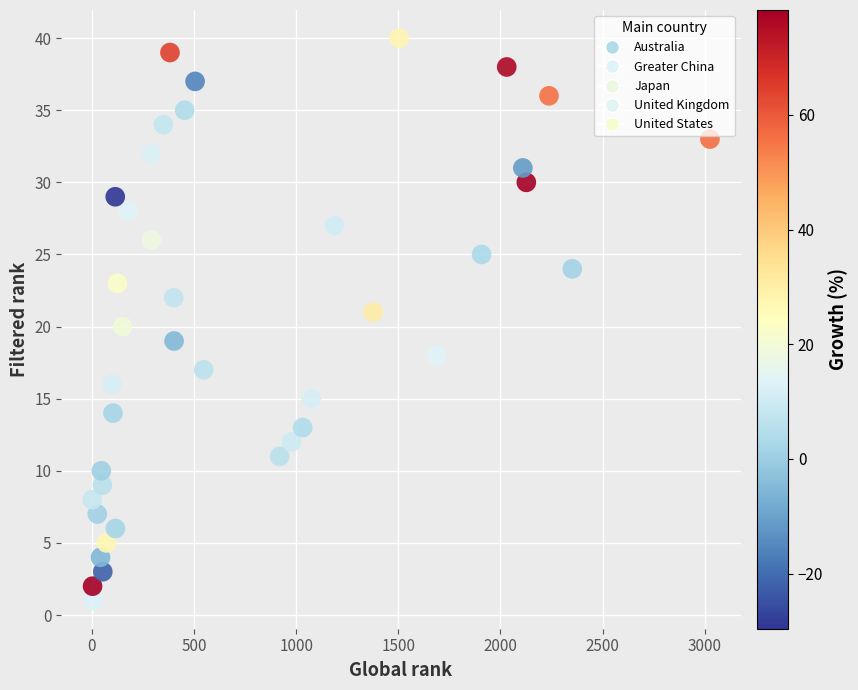

What is the range of Y values (max minus min)?

39